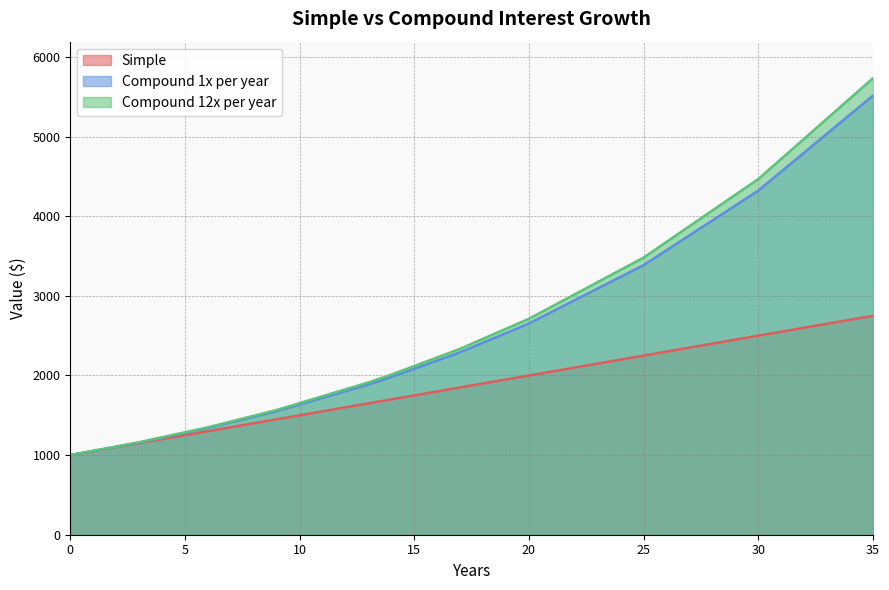

Reading left to right, transcribe all the data shown in this chart.

Simple: 0=1000.0	3=1150.0	6=1300.0	9=1450.0	13=1650.0	14=1700.0	17=1850.0	20=2000.0	25=2250.0	30=2500.0	35=2750.0
Compound 1x per year: 0=1000.0	3=1157.6	6=1340.1	9=1551.3	13=1885.6	14=1979.9	17=2292.0	20=2653.3	25=3386.4	30=4321.9	35=5516.0
Compound 12x per year: 0=1000.0	3=1161.5	6=1349.0	9=1566.8	13=1913.0	14=2010.8	17=2335.5	20=2712.6	25=3481.3	30=4467.7	35=5733.7